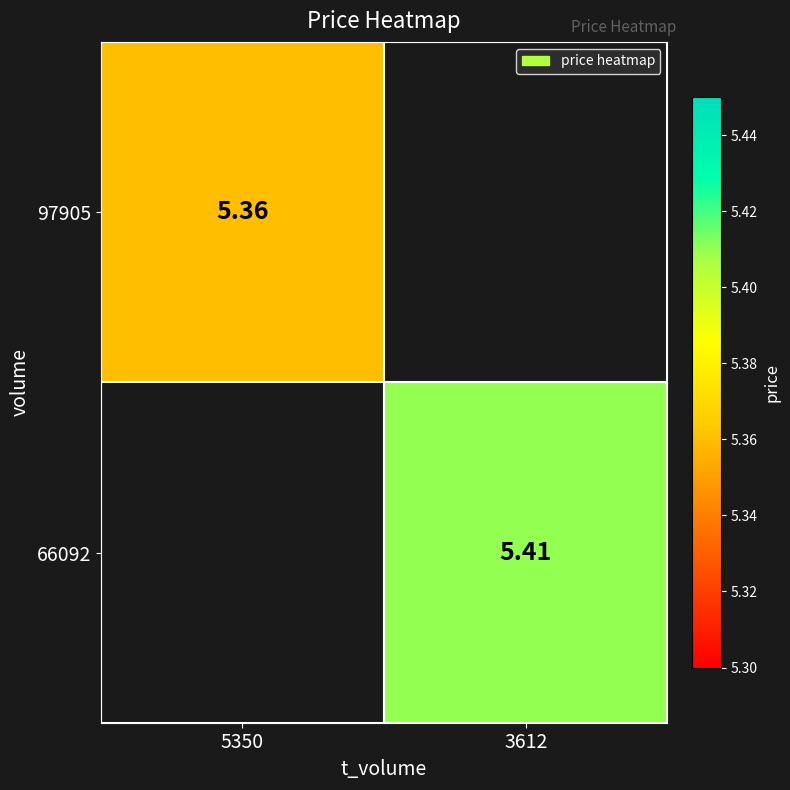

The value of 97905 at 5350 is 5.4. True or false?

True